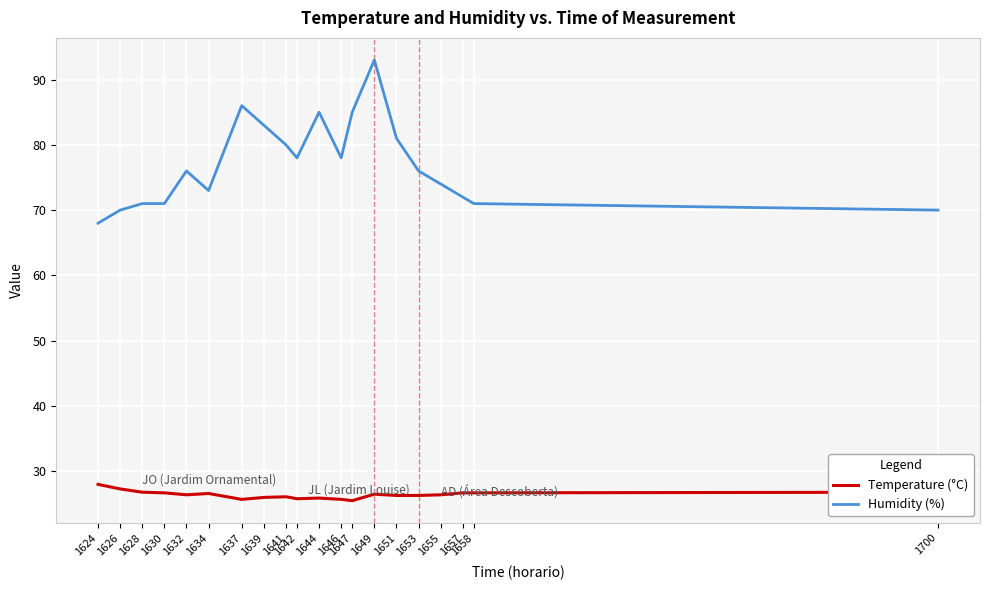

Which series has the largest total across all categories?

Humidity (%)